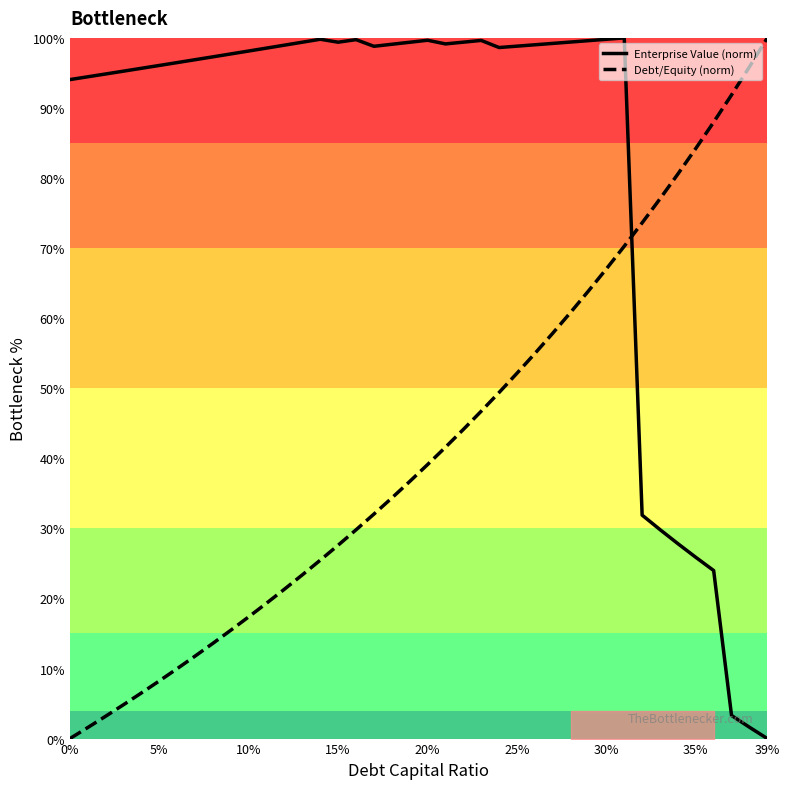

How many lines are shown in the chart?

2